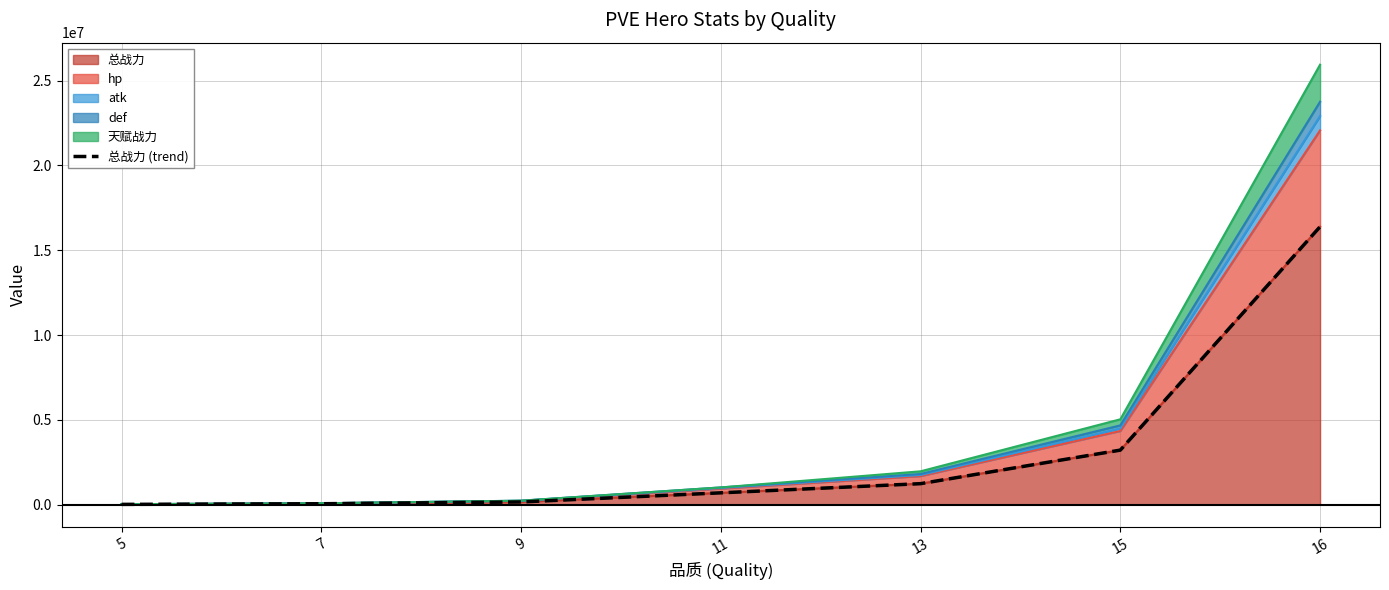

Which has a higher value, 16 or 13?

16